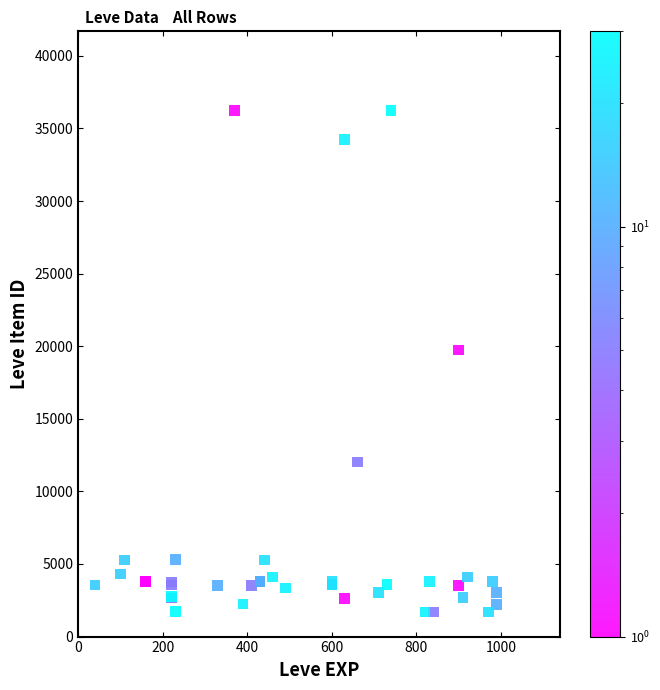

What Y value in the scatter plot is closest to 18967?

19744